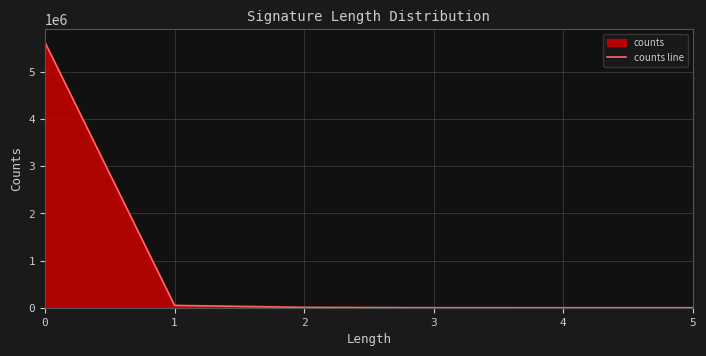

What is the change in value from 3 to 4?

-450